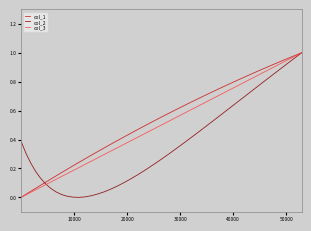

List the series in order of their overall mean, highest first.

col_1, col_3, col_2